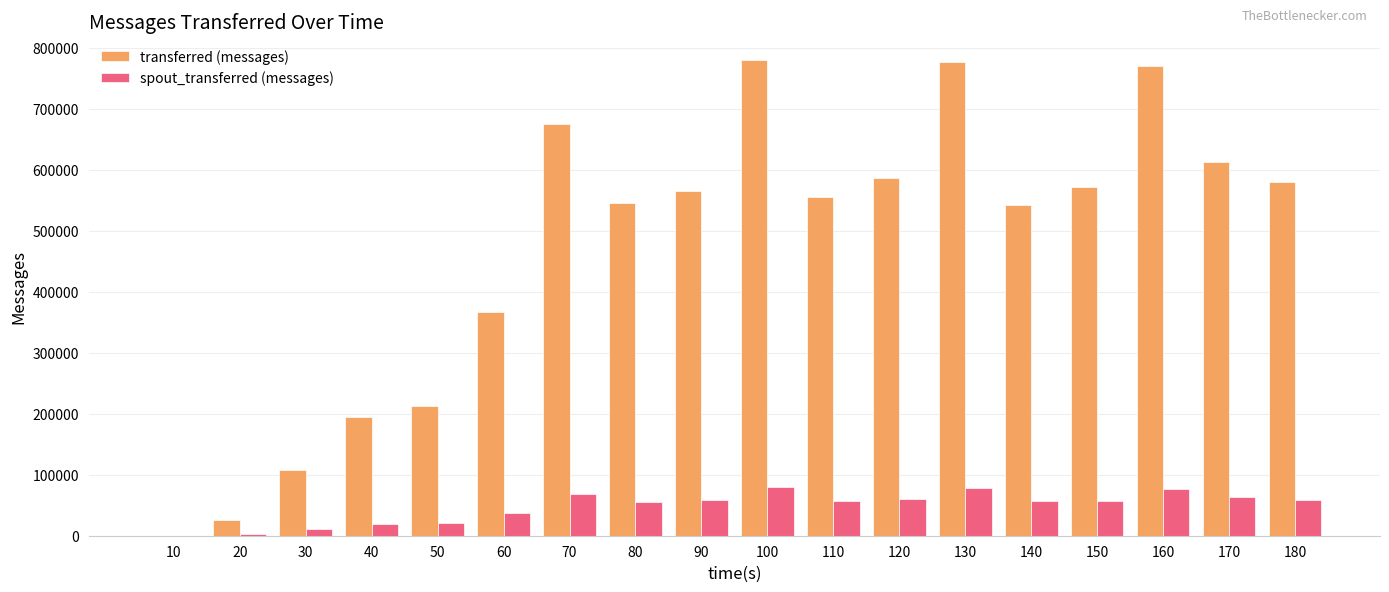

Which series changed the most between 30 and 170?

transferred (messages)